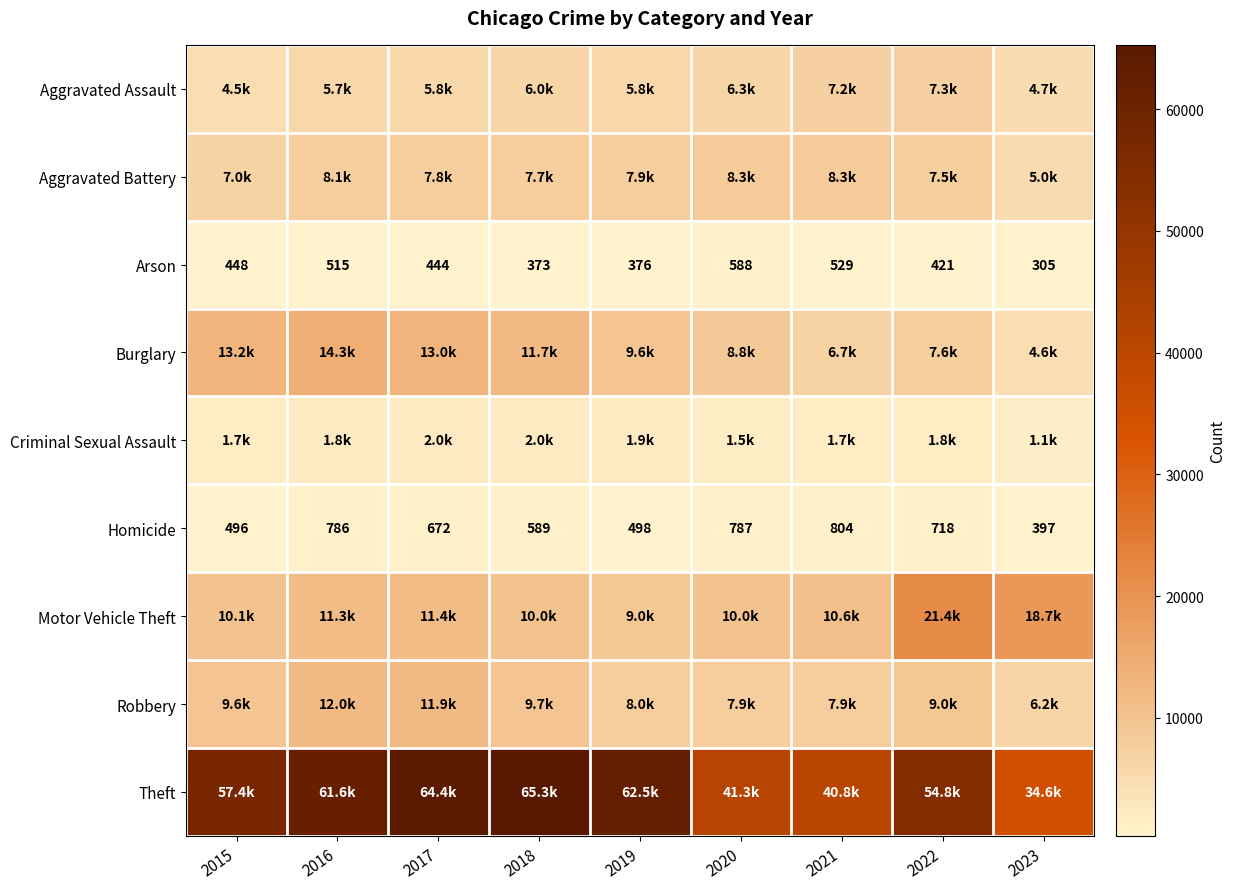

At which category is the sum across all series the highest?

2017